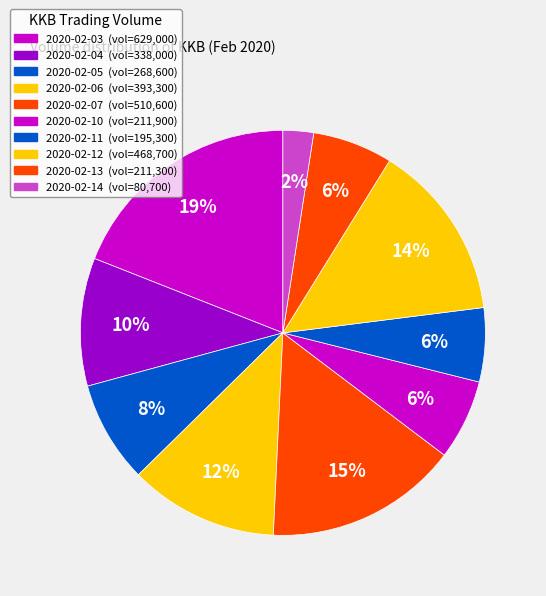

True or false: 2020-02-11 accounts for 6% of the total.

True